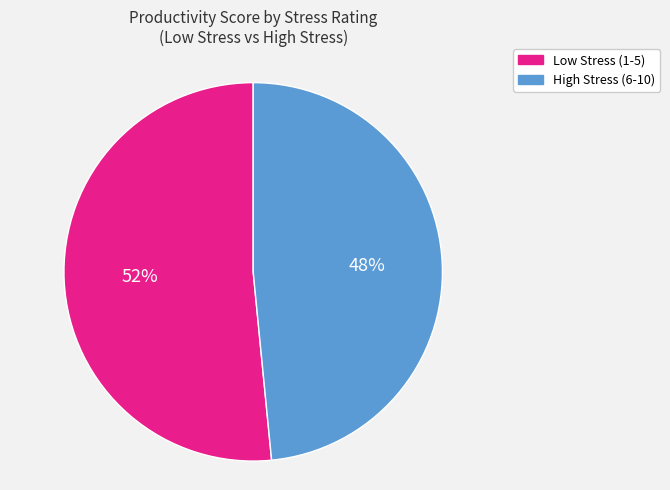

Is there any slice that represents more than half of the pie?

Yes